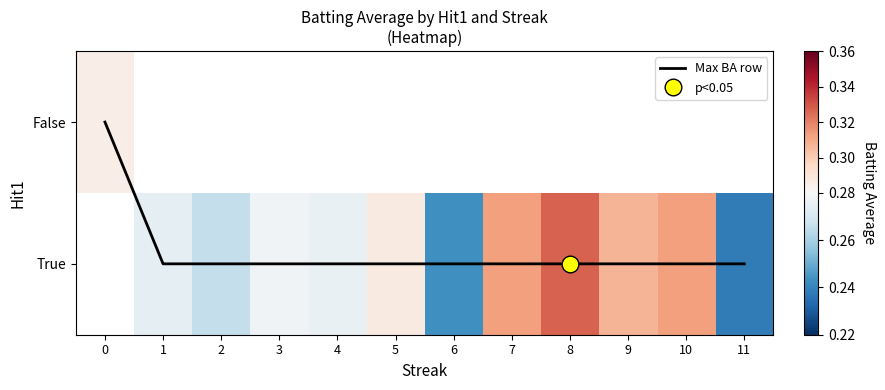

List the labels in order of True value, largest first.

0, 8, 10, 7, 9, 5, 3, 4, 1, 2, 6, 11